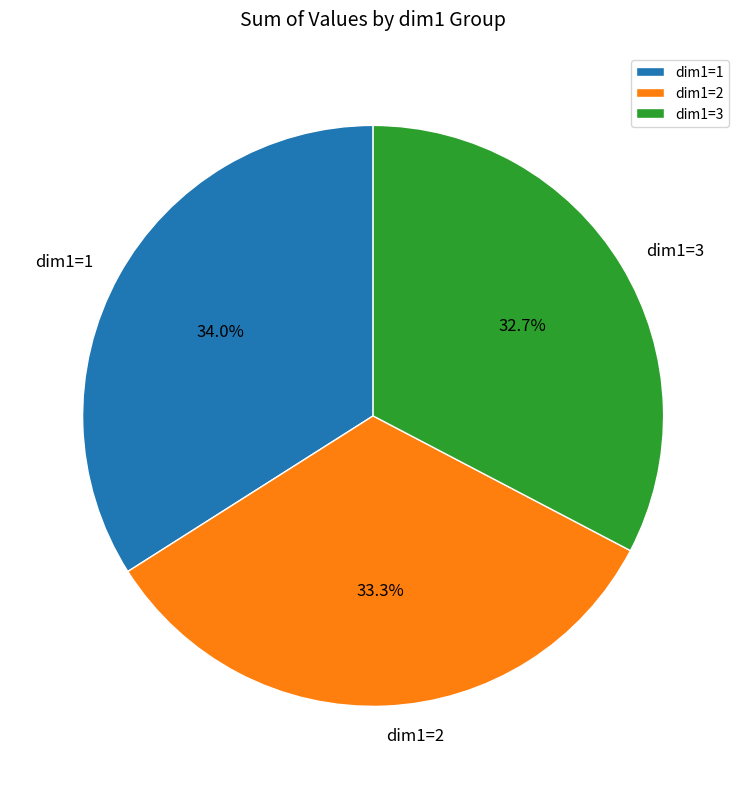

Approximately how many times larger is the value at dim1=2 compared to dim1=1?

1.0